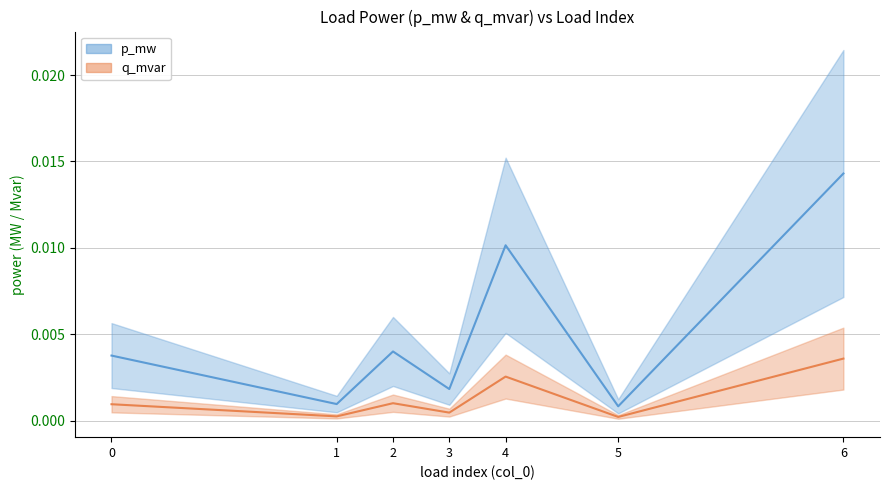

At which category is the sum across all series the highest?

6